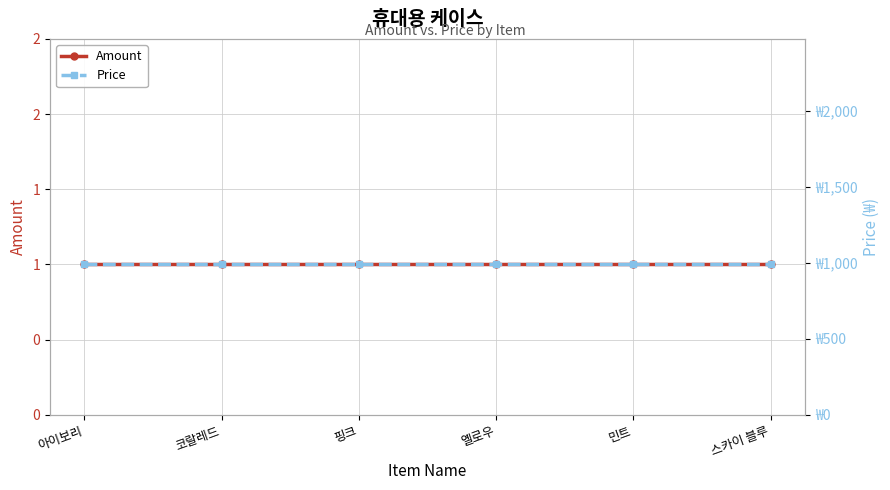

What is the label of the 4th point from the left?

옐로우